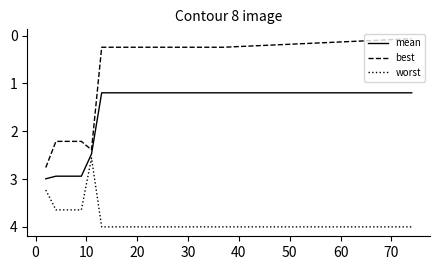

Which series has the largest total across all categories?

worst